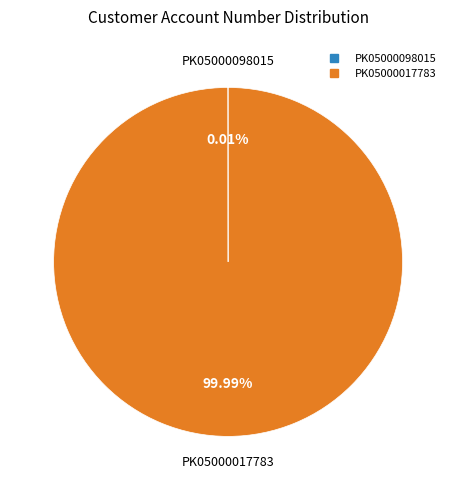

What percentage is the PK05000017783 slice, to the nearest percent?

100%